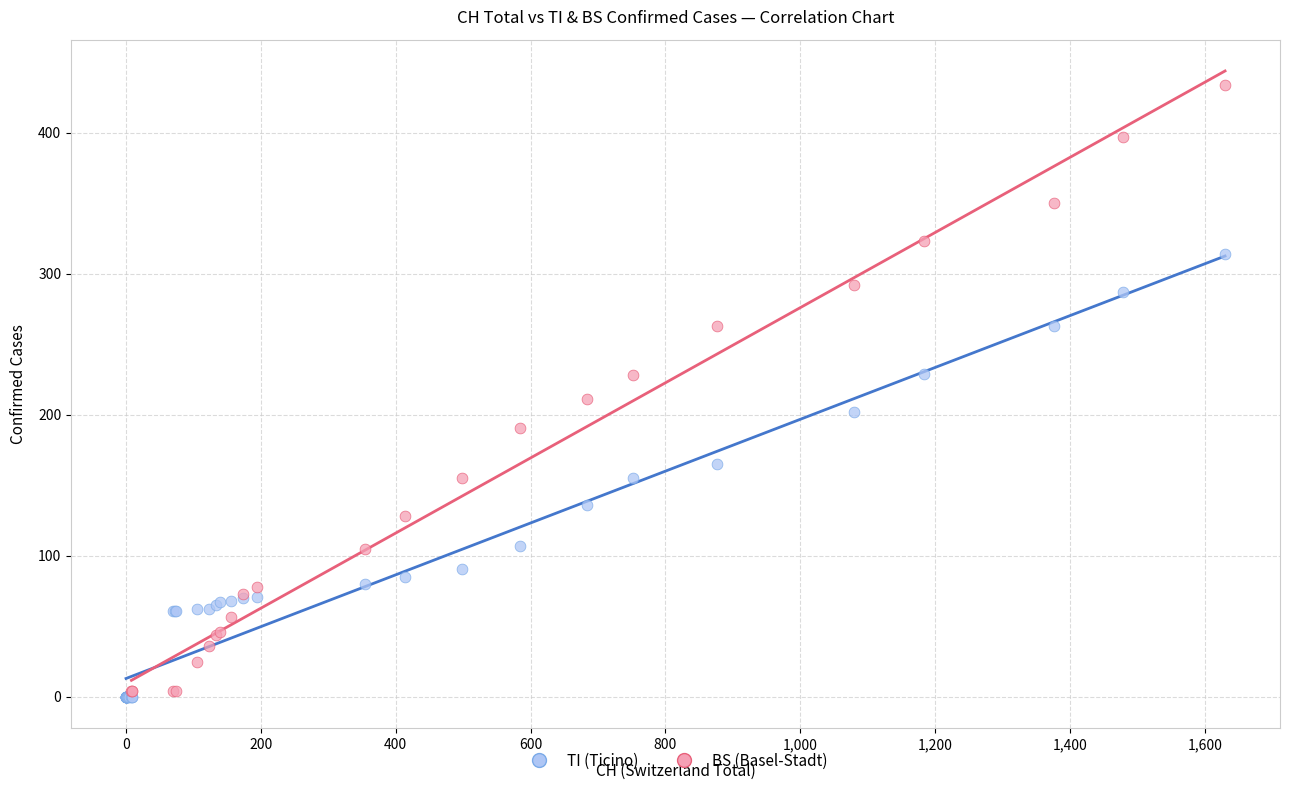

Which series reaches the maximum Y coordinate?

BS (Basel-Stadt)